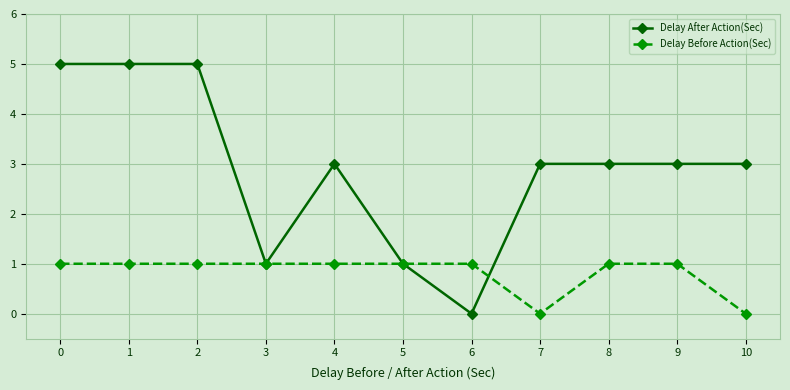

True or false: Delay After Action(Sec) has a value of 0 at 6.

True